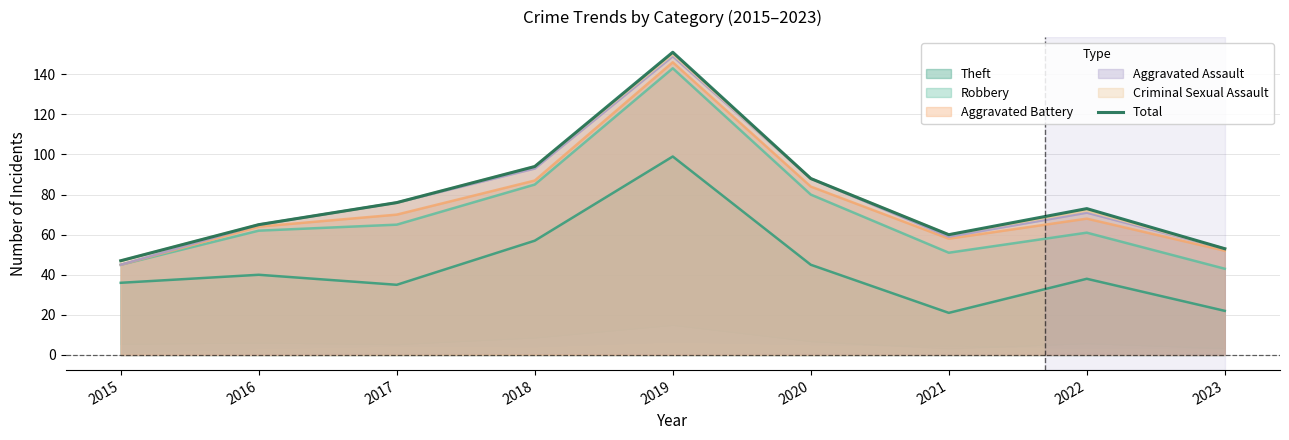

What is the value of the 3rd point from the left?

76